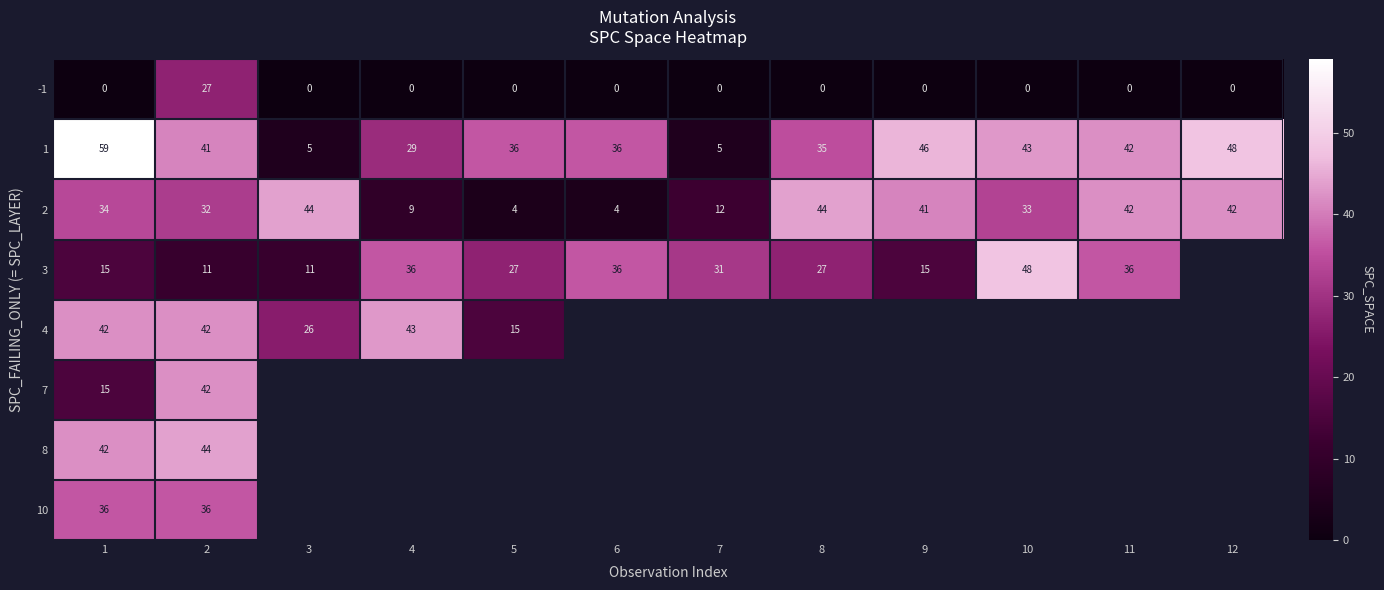

Is it true that -1 equals 18.7 at 3?

False